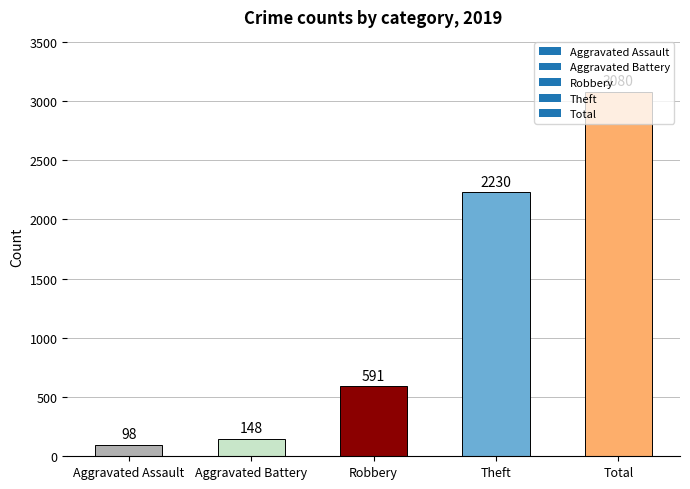

Count the number of categories in the chart.

5